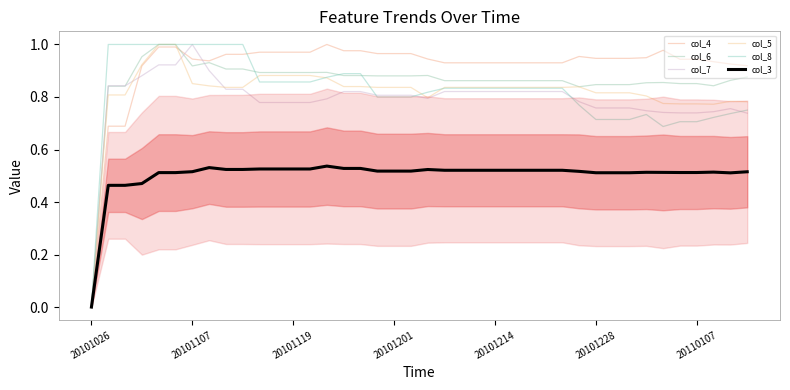

What is the difference between the second highest and second lowest values in the col_5 series?

0.2